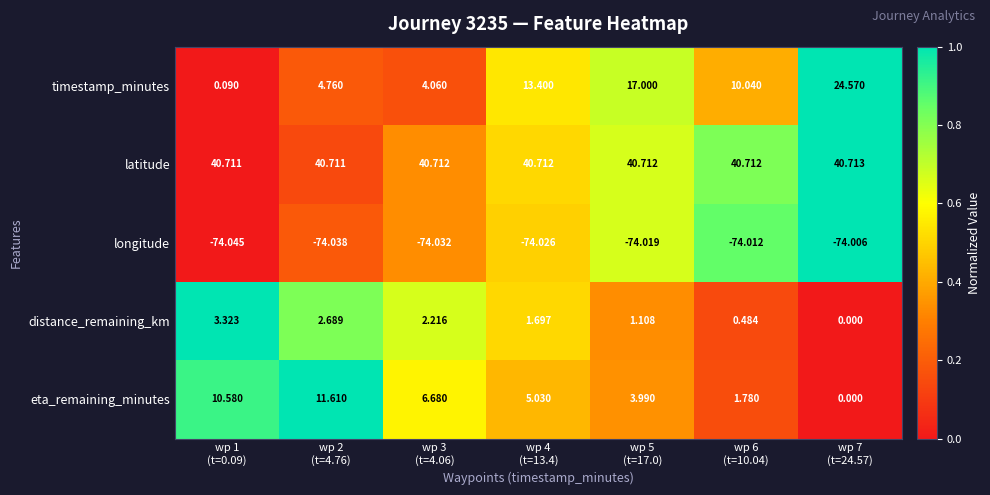

At which category is the sum across all series the highest?

wp 7
(t=24.57)